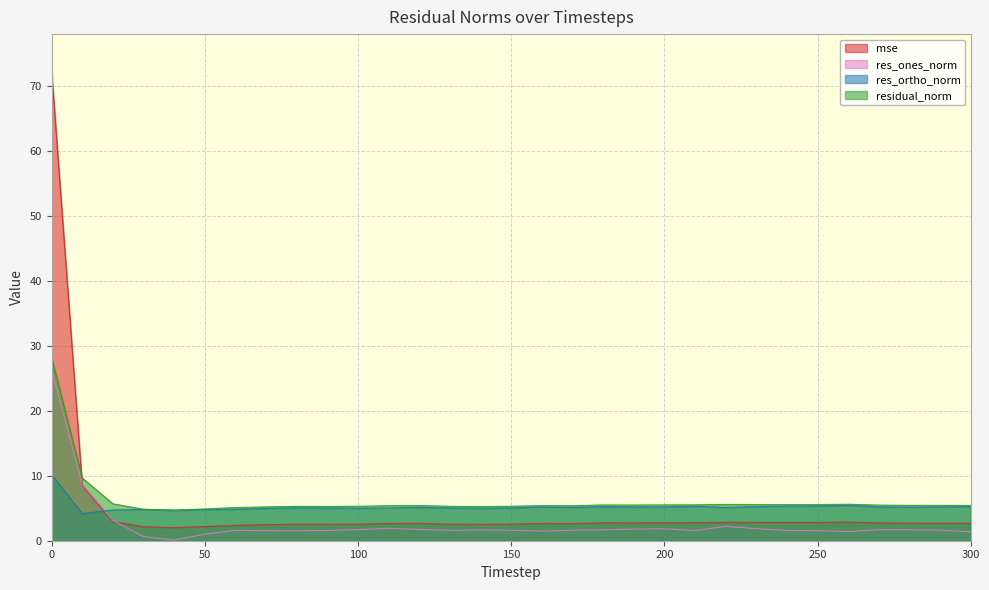

What are all the series names shown in the legend?

mse, res_ones_norm, res_ortho_norm, residual_norm